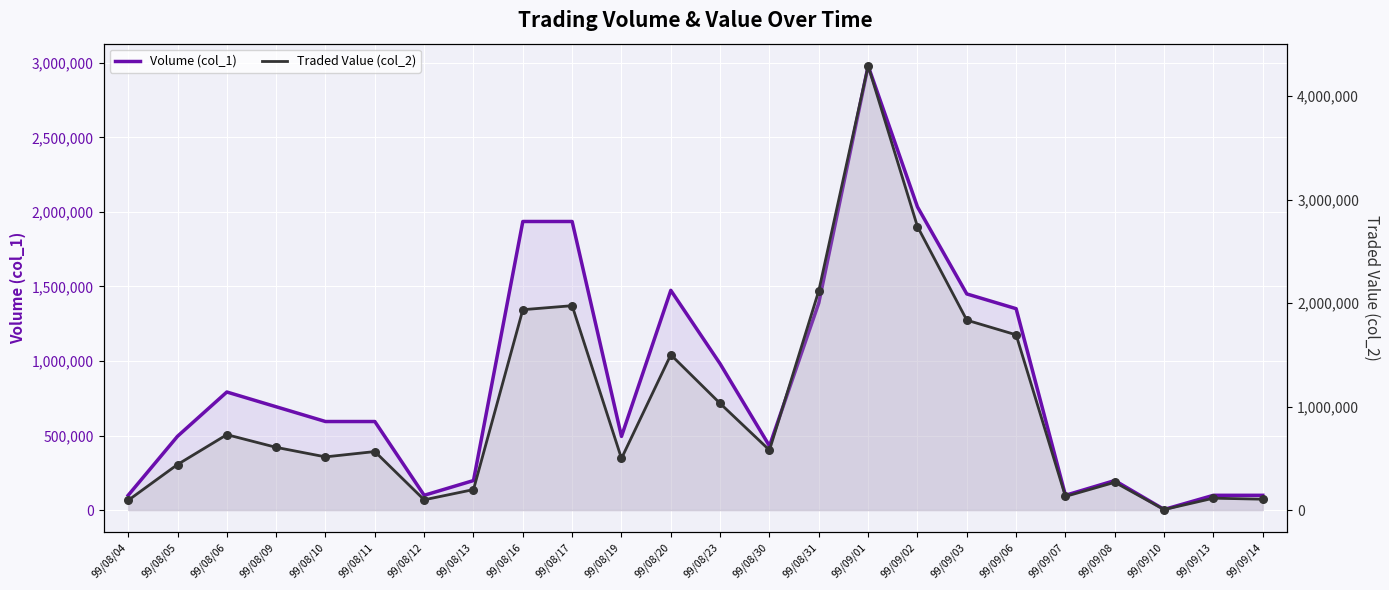

Which series has the largest Y range (max minus min)?

Traded Value (col_2)